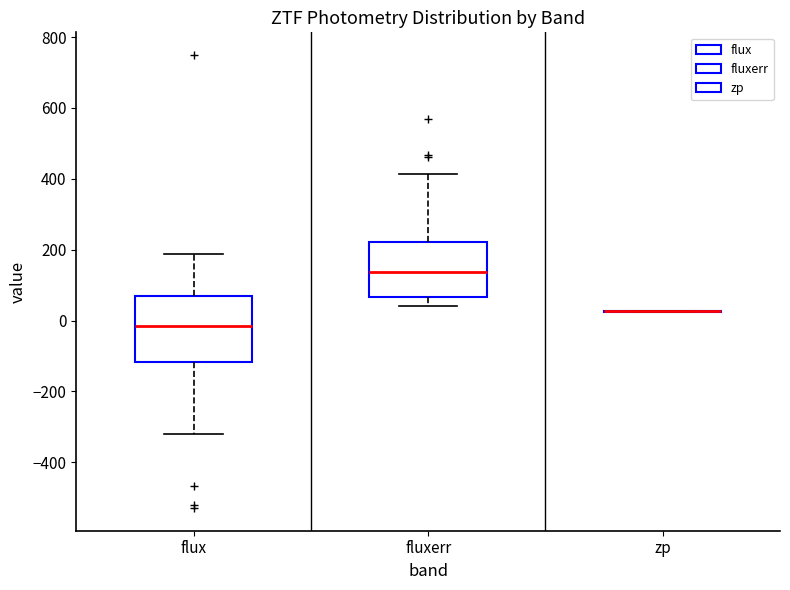

Reading left to right, read every box against the y-axis: the position of its median line, the range the box covers, and the ends of its whiskers. The values are not printed on the chart, so give them approximately, as read against the axis.

flux: median -20, box -120 to 60, whiskers -320 to 180
fluxerr: median 140, box 60 to 220, whiskers 40 to 420
zp: box collapsed to a line at 20, whiskers 20 to 20